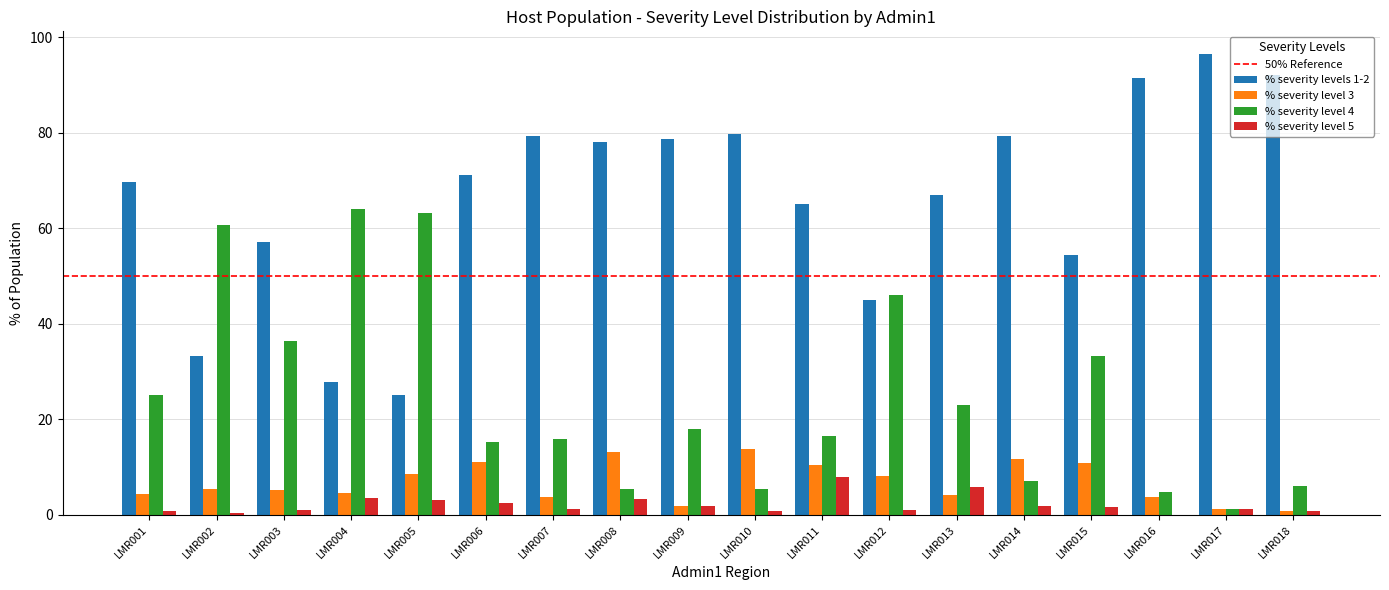

What is the spread (max minus min) of values at LMR016?

91.5